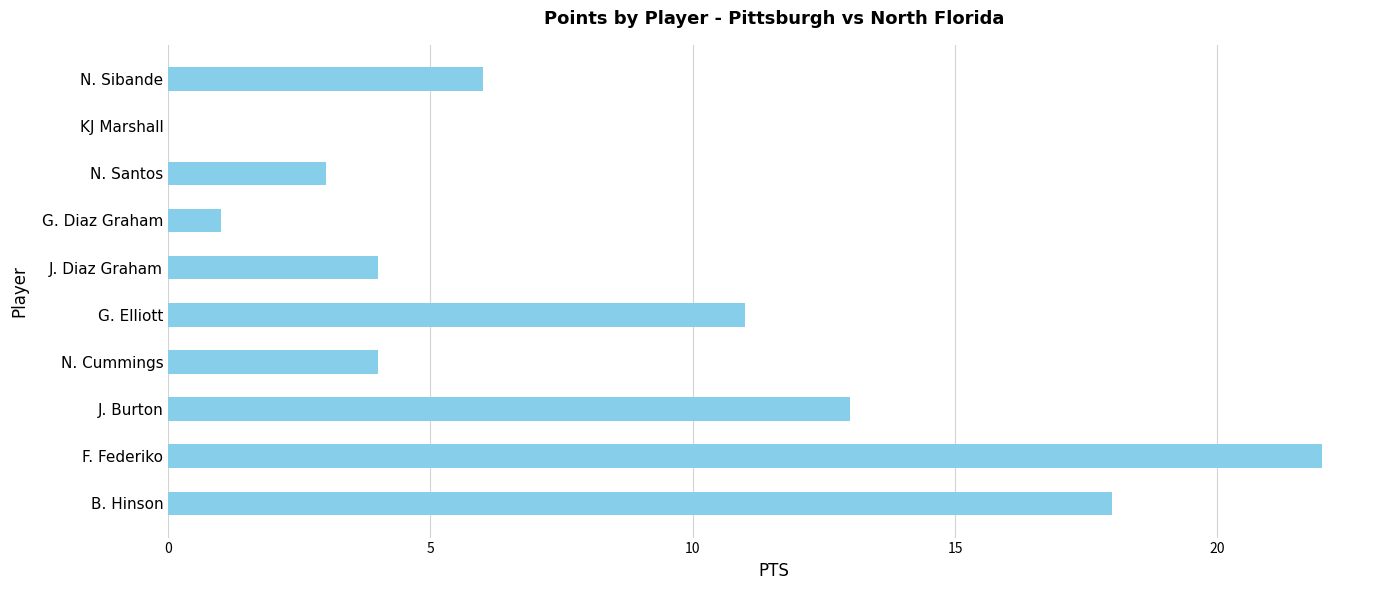

Does the chart contain stacked bars?

No